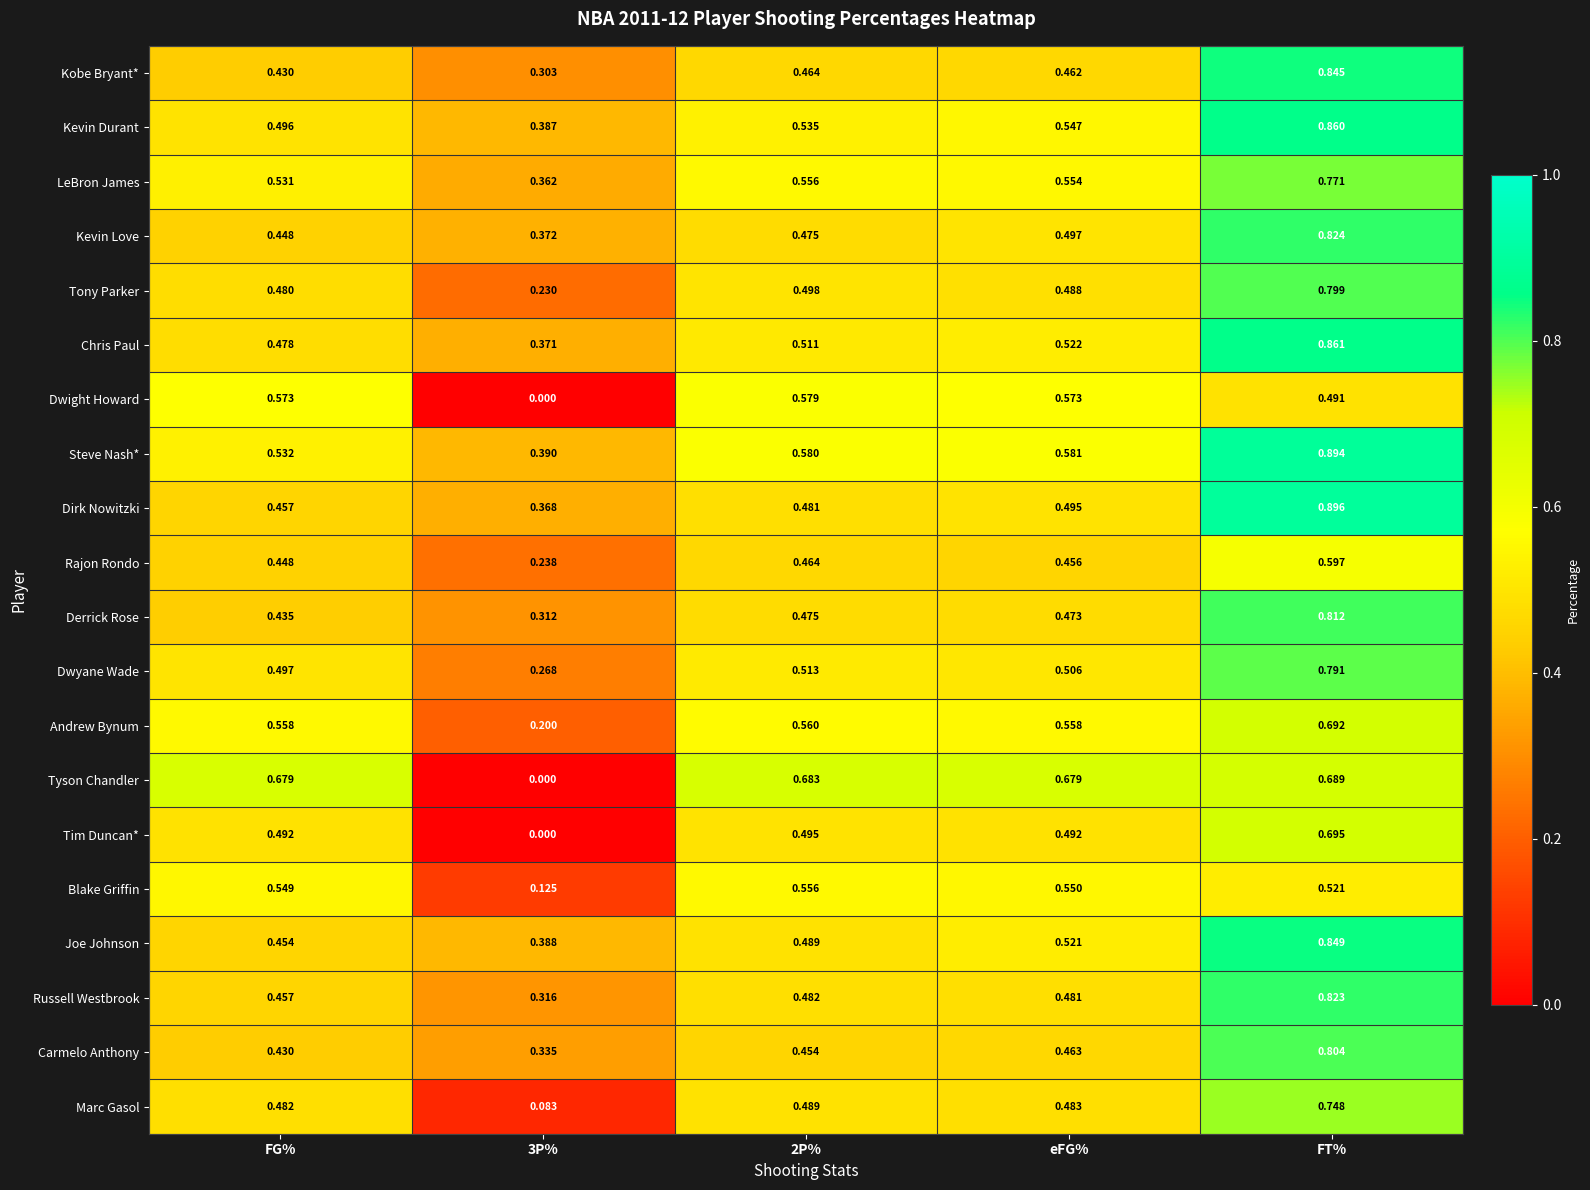

Rank the series by their maximum value, from highest to lowest.

Dirk Nowitzki, Steve Nash*, Chris Paul, Kevin Durant, Joe Johnson, Kobe Bryant*, Kevin Love, Russell Westbrook, Derrick Rose, Carmelo Anthony, Tony Parker, Dwyane Wade, LeBron James, Marc Gasol, Tim Duncan*, Andrew Bynum, Tyson Chandler, Rajon Rondo, Dwight Howard, Blake Griffin